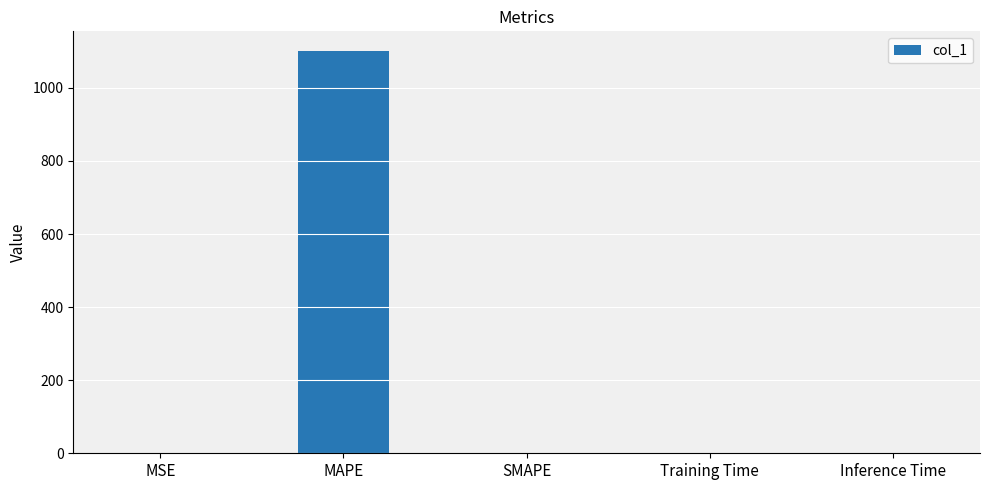

Are the bars grouped side by side (vs. stacked)?

No